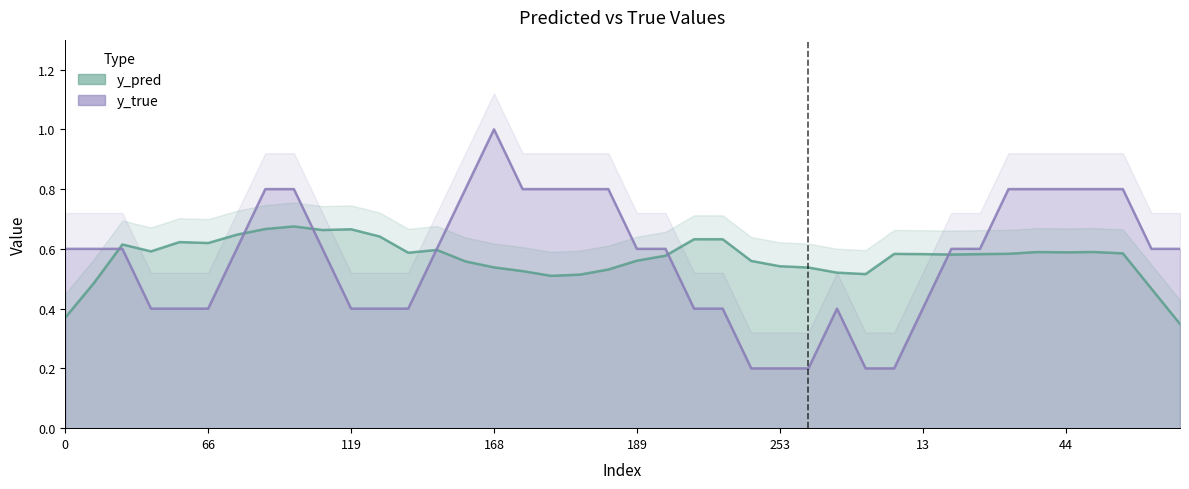

How many times do y_pred and y_true cross each other?

6